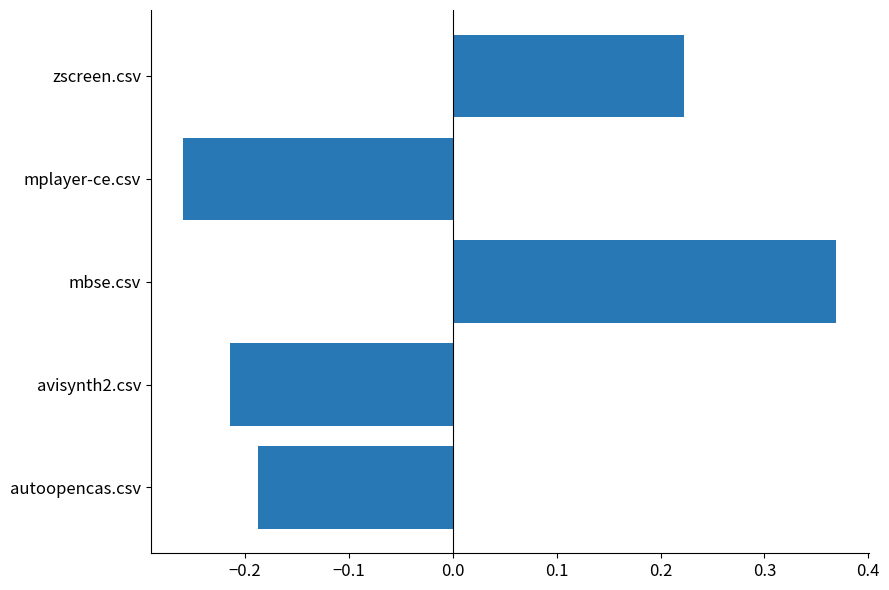

Rank the categories by value from highest to lowest.

mbse.csv, zscreen.csv, autoopencas.csv, avisynth2.csv, mplayer-ce.csv